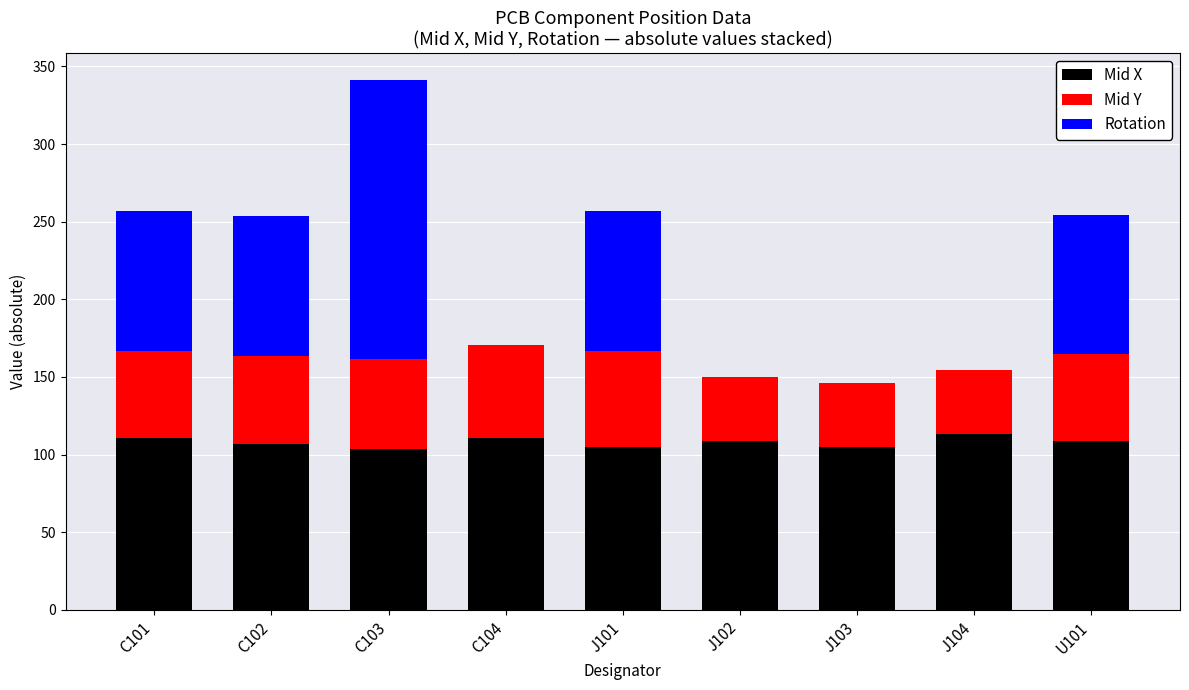

True or false: Mid X has a value of 171.6 at C102.

False